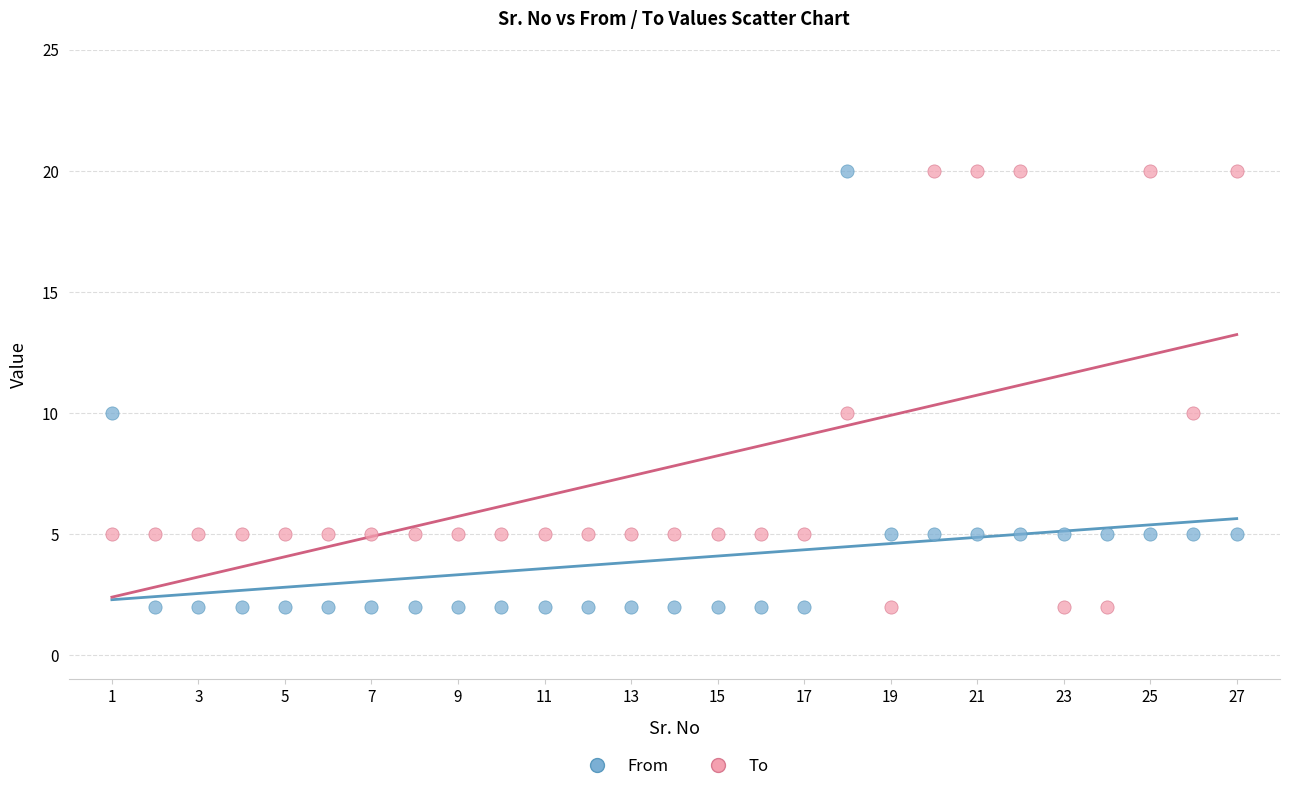

What is the X range (max minus min) for the scatter plot?

26